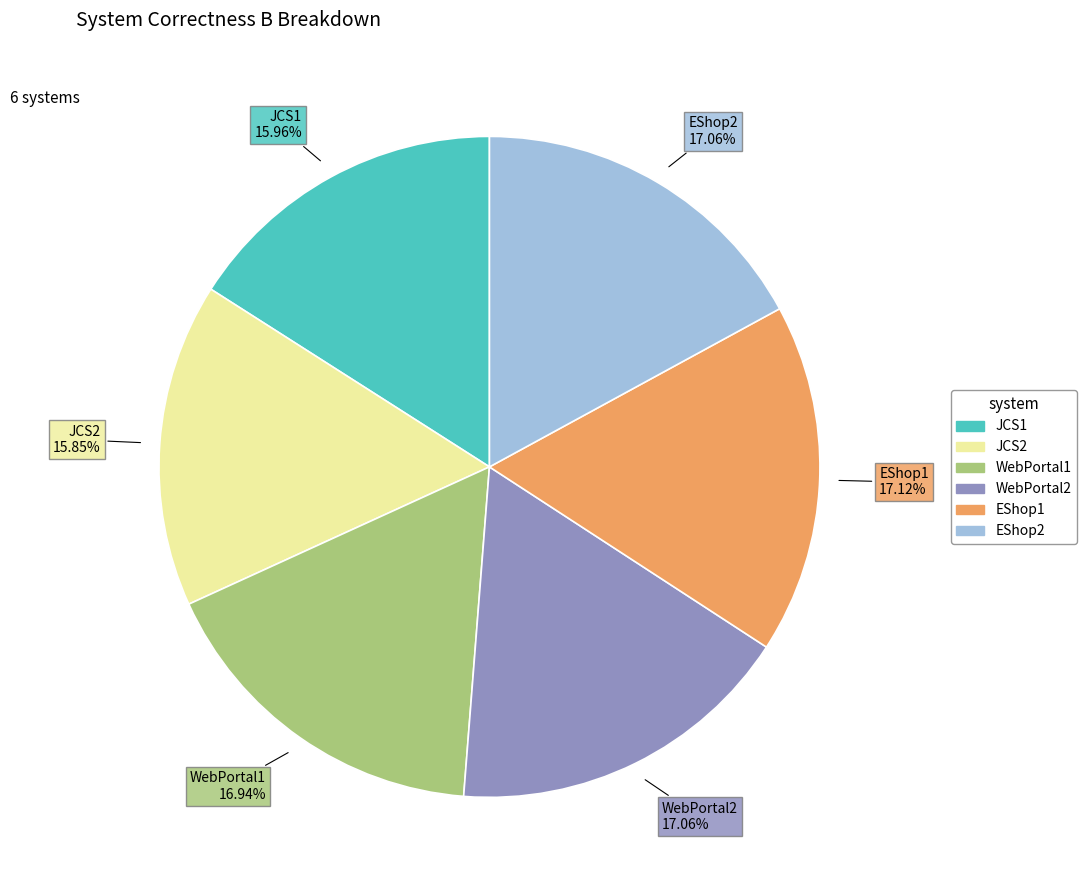

Is it true that JCS2 is 16% of the pie?

True